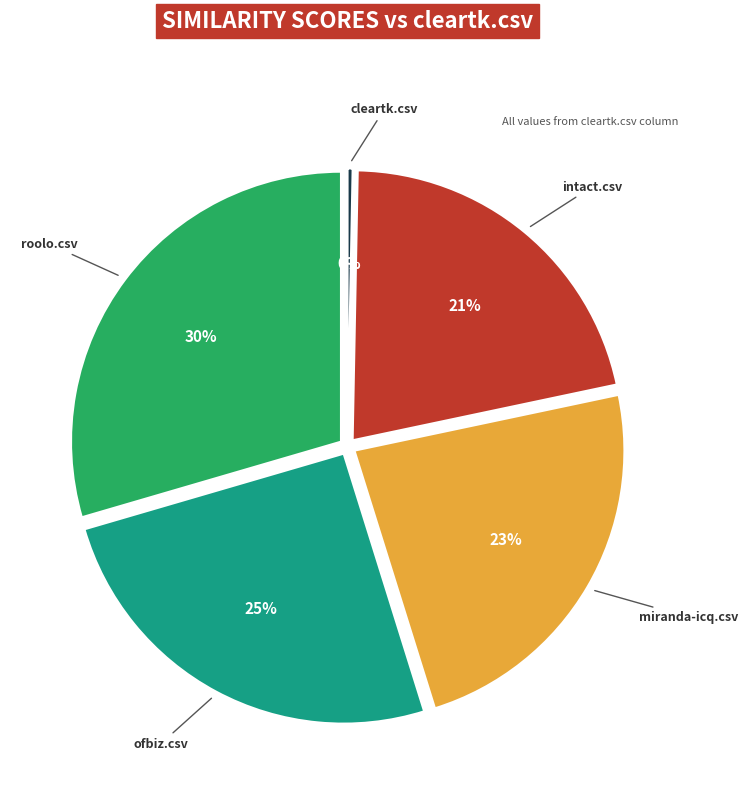

Which has a higher value, miranda-icq.csv or roolo.csv?

roolo.csv